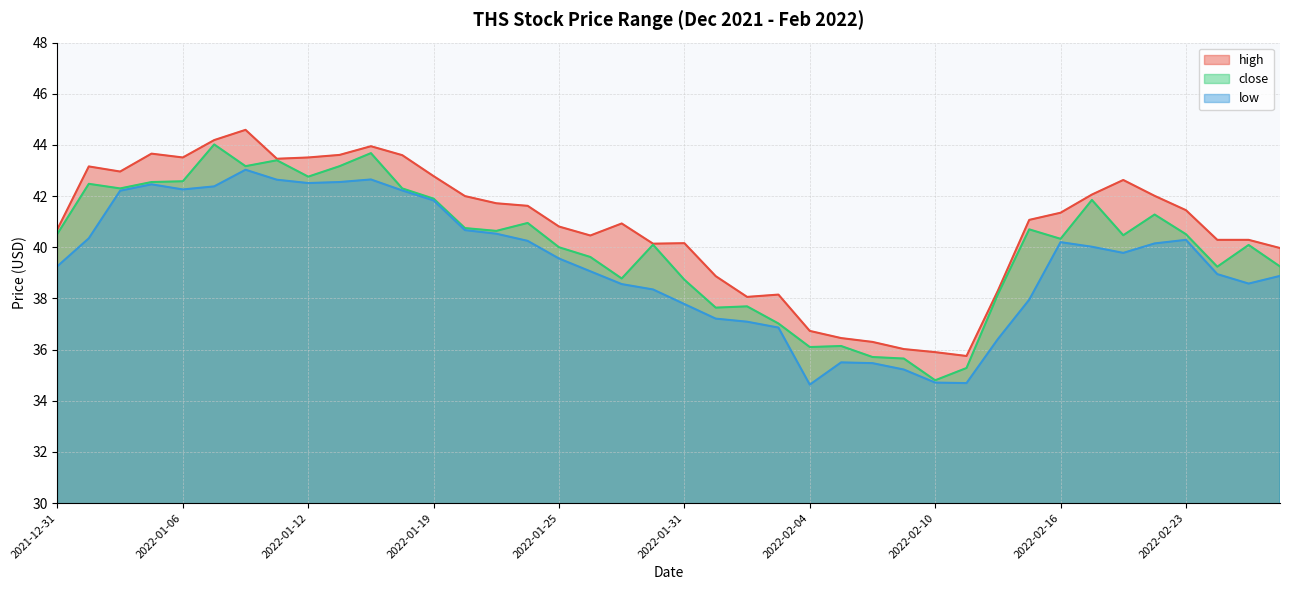

How many lines are shown in the chart?

3